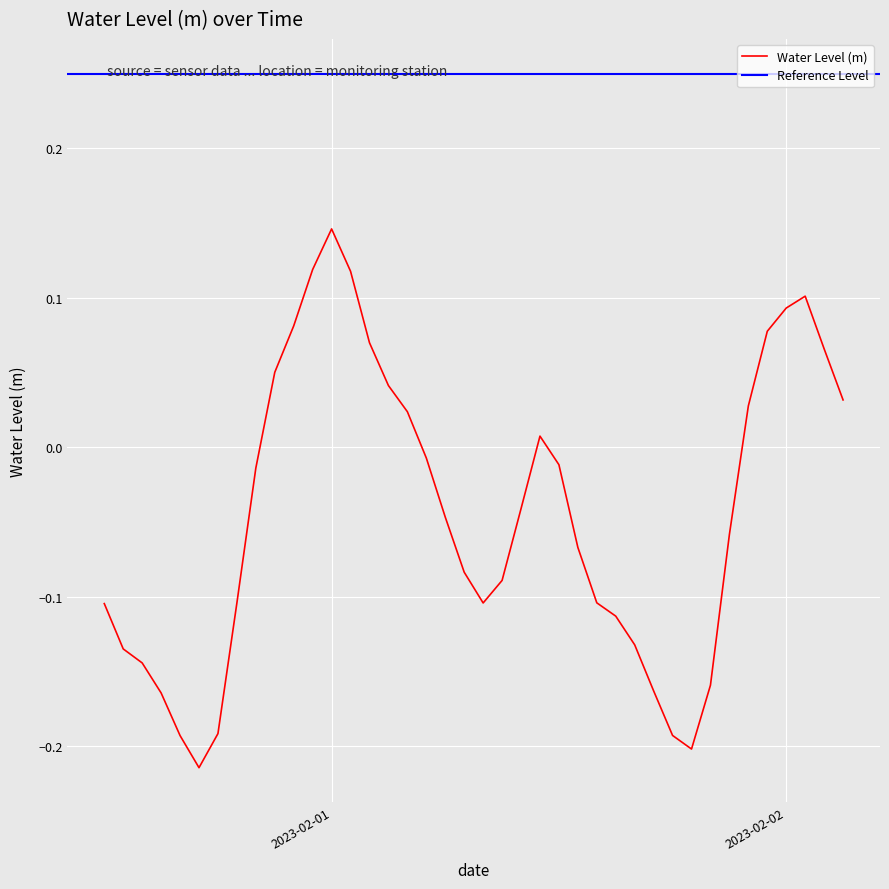

Where is the first local maximum?

2023-02-01